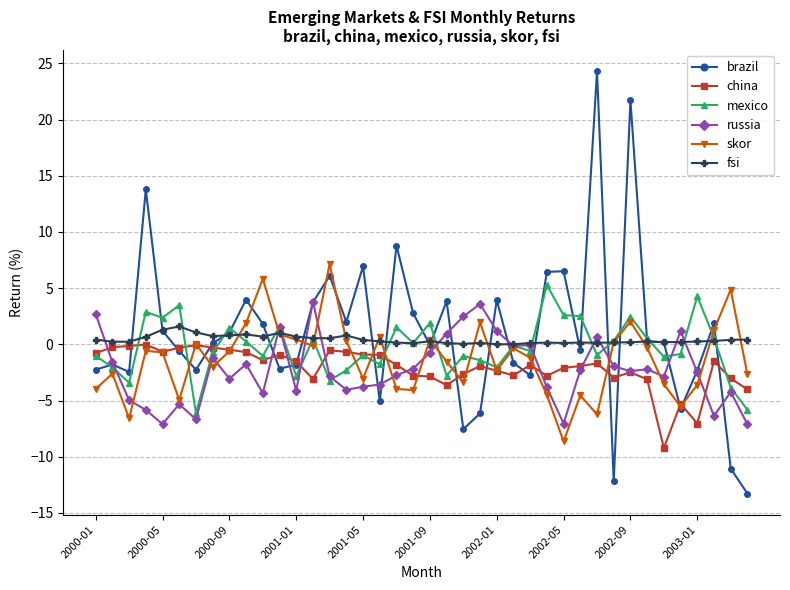

What is the value of the skor point at the 31st from the left?

-6.2